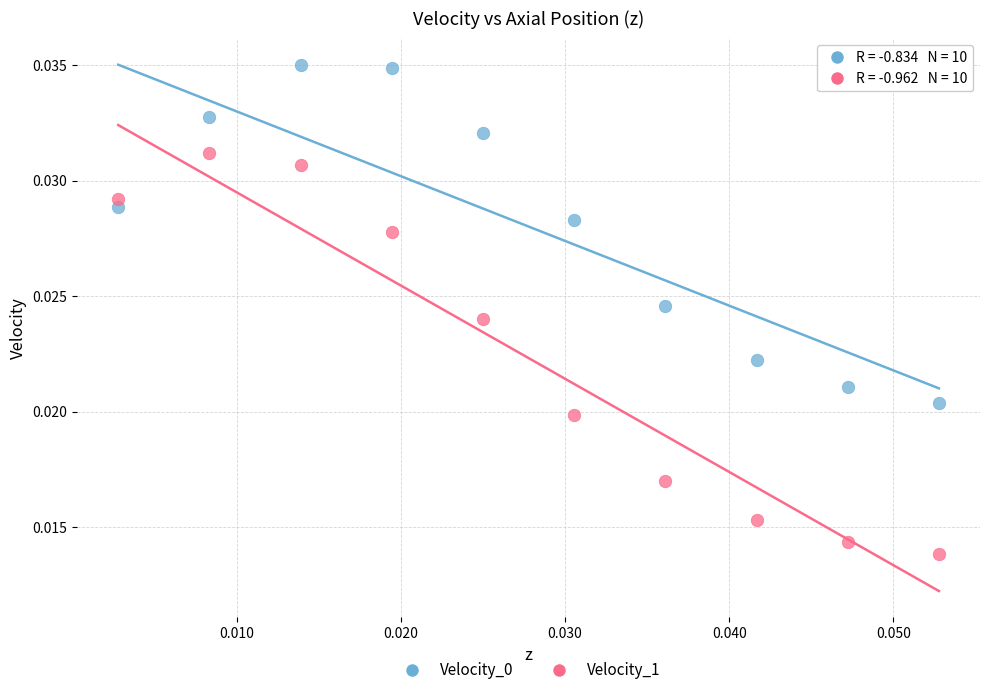

Which series contains the lowest Y value?

Velocity_1